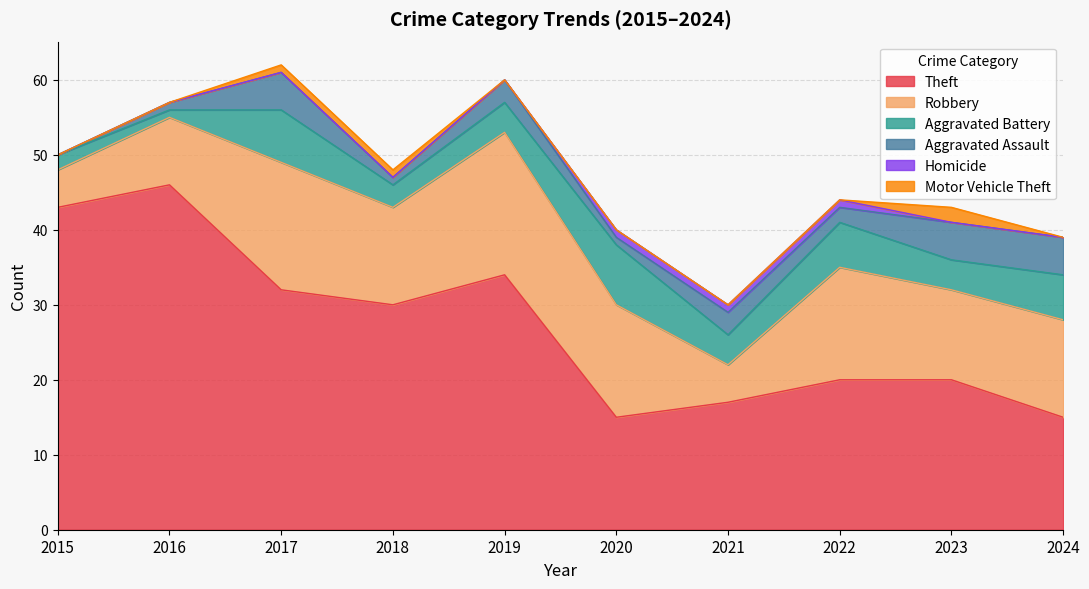

Reading left to right, list all the values displayed in this chart.

Theft: 2015=43	2016=46	2017=32	2018=30	2019=34	2020=15	2021=17	2022=20	2023=20	2024=15
Robbery: 2015=5	2016=9	2017=17	2018=13	2019=19	2020=15	2021=5	2022=15	2023=12	2024=13
Aggravated Battery: 2015=2	2016=1	2017=7	2018=3	2019=4	2020=8	2021=4	2022=6	2023=4	2024=6
Aggravated Assault: 2015=0	2016=1	2017=5	2018=1	2019=3	2020=1	2021=3	2022=2	2023=5	2024=5
Homicide: 2015=0	2016=0	2017=0	2018=0	2019=0	2020=1	2021=1	2022=1	2023=0	2024=0
Motor Vehicle Theft: 2015=0	2016=0	2017=1	2018=1	2019=0	2020=0	2021=0	2022=0	2023=2	2024=0